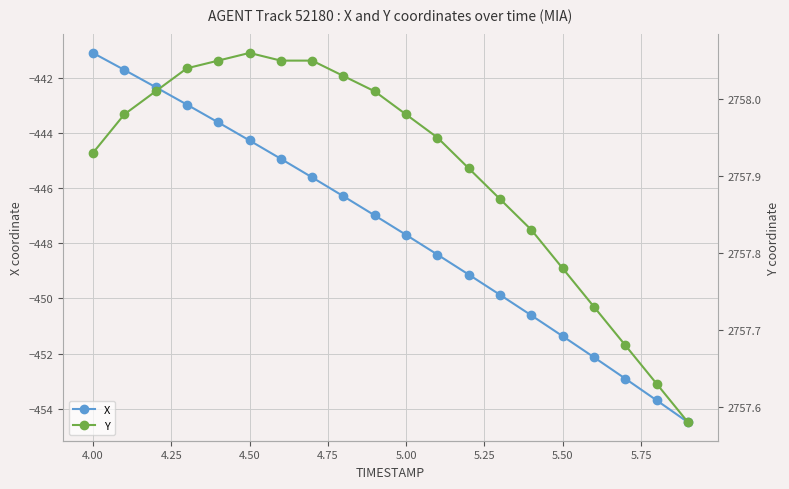

Reading right to left, extract all data points from this chart.

X: -454.5	-453.7	-452.9	-452.1	-451.4	-450.6	-449.9	-449.1	-448.4	-447.7	-447.0	-446.3	-445.6	-444.9	-444.3	-443.6	-443.0	-442.3	-441.7	-441.1
Y: 2757.6	2757.6	2757.7	2757.7	2757.8	2757.8	2757.9	2757.9	2757.9	2758.0	2758.0	2758.0	2758.1	2758.1	2758.1	2758.1	2758.0	2758.0	2758.0	2757.9